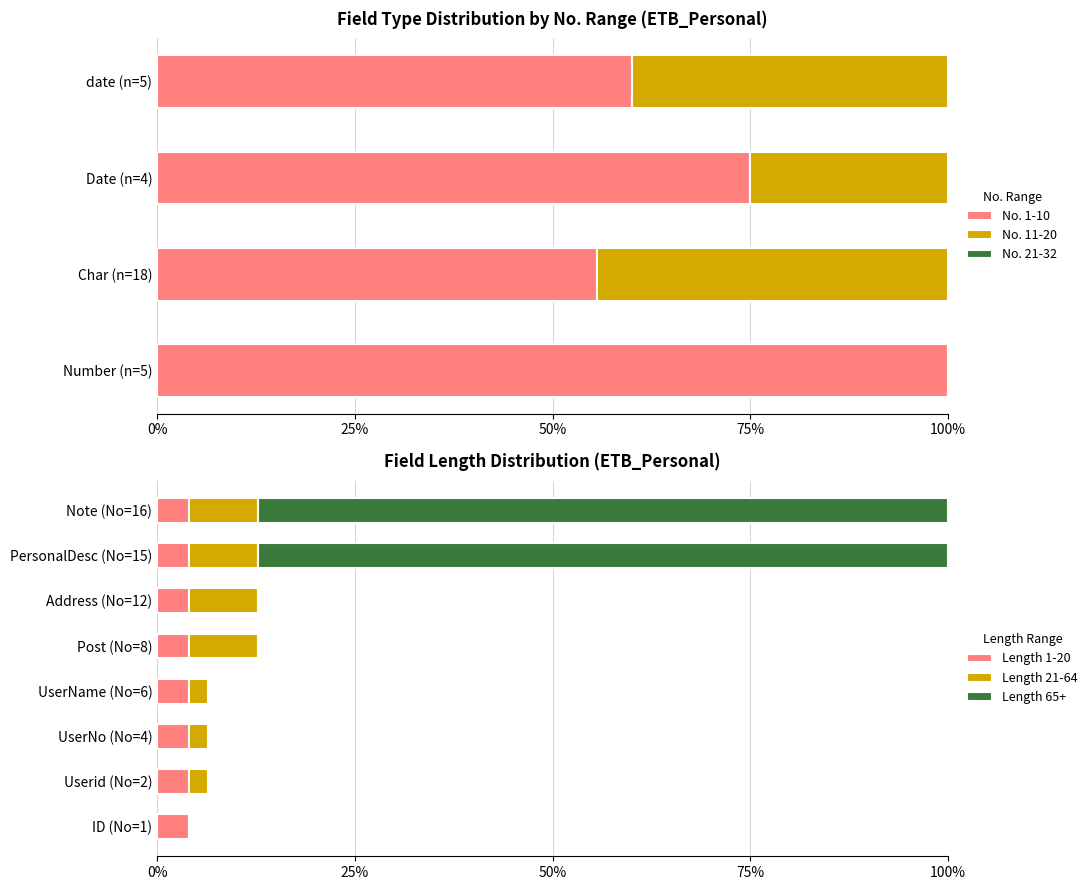

What is the maximum value for No. 1-10?

100.0